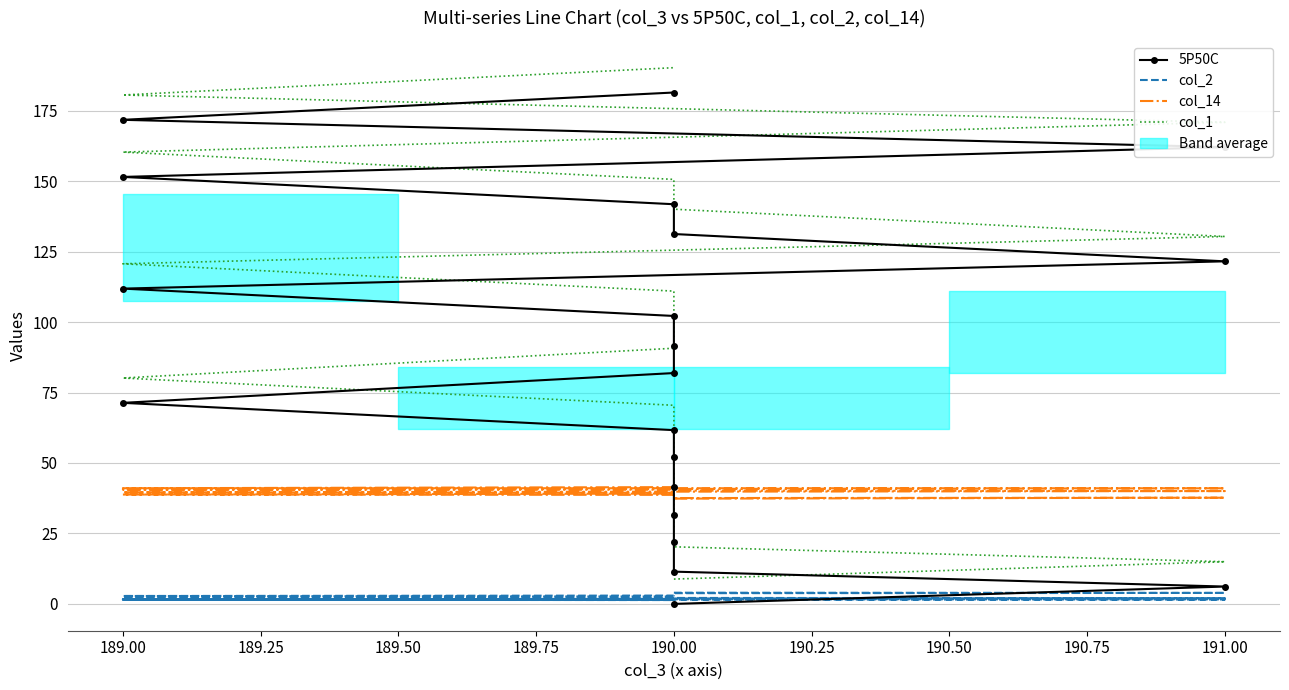

How many data points in col_2 are above 2?

14